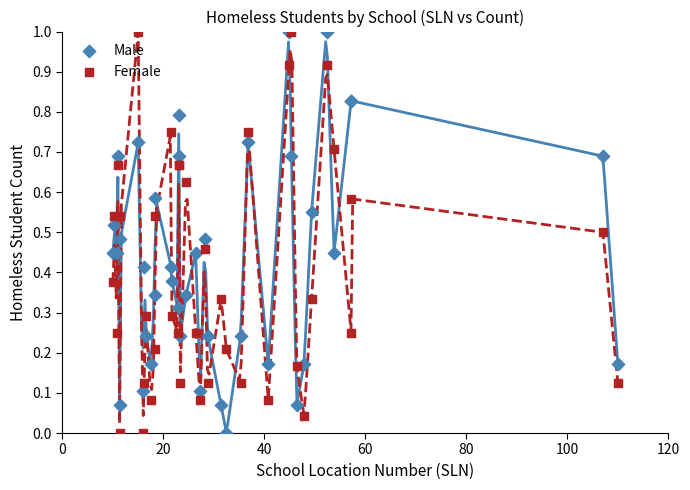

What are all the series names shown in the legend?

Male, Female